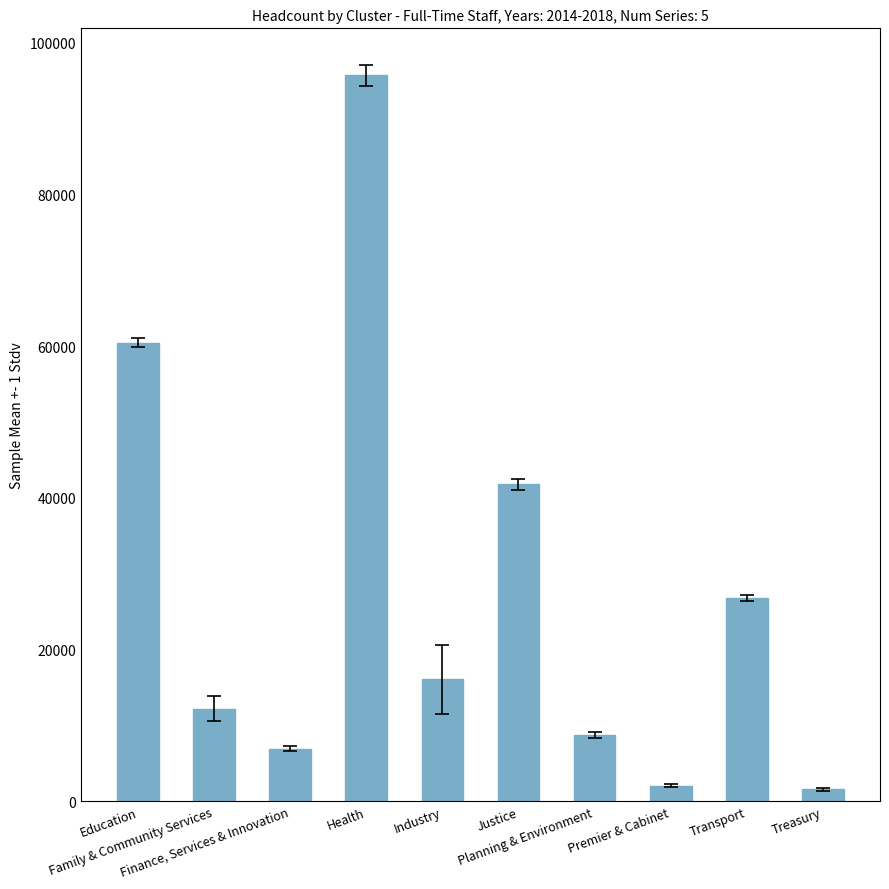

Reading left to right, list all the values displayed in this chart.

60469.6	12159.6	6904.2	95721.8	16050.0	41772.4	8736.8	2058.4	26762.6	1563.4